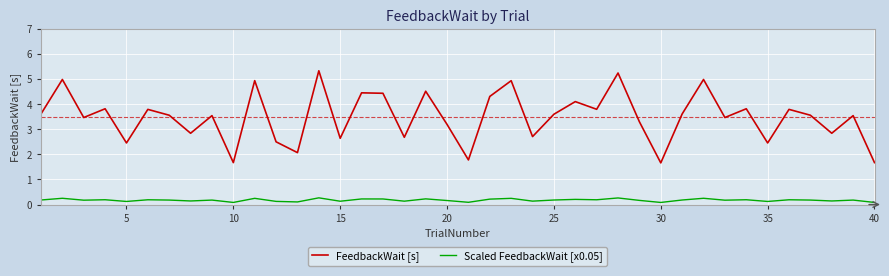

What is the average value of the FeedbackWait [s] series?

3.5